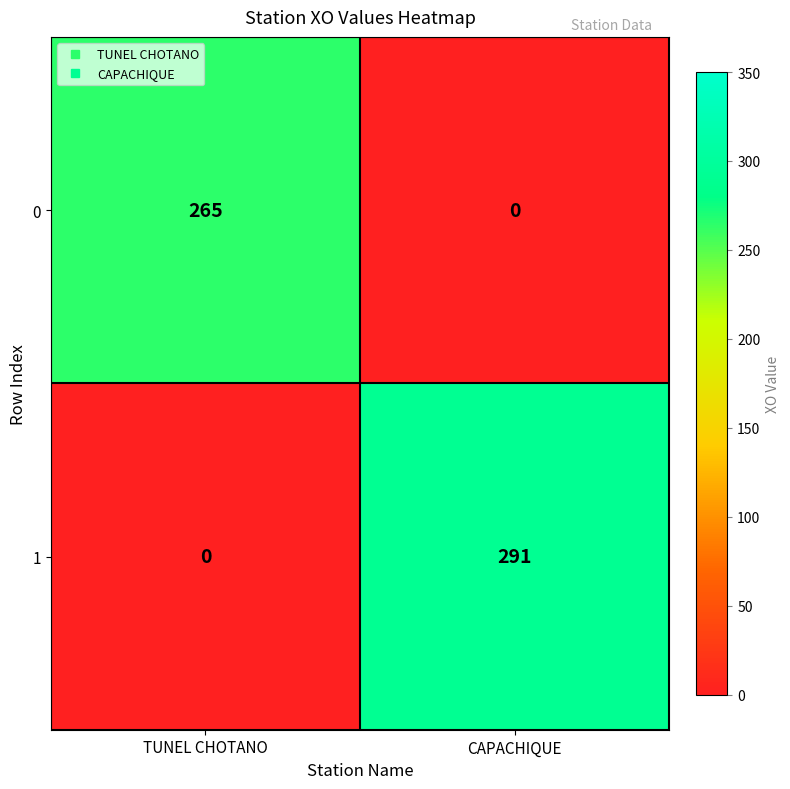

At how many categories does at least one series exceed 12?

2